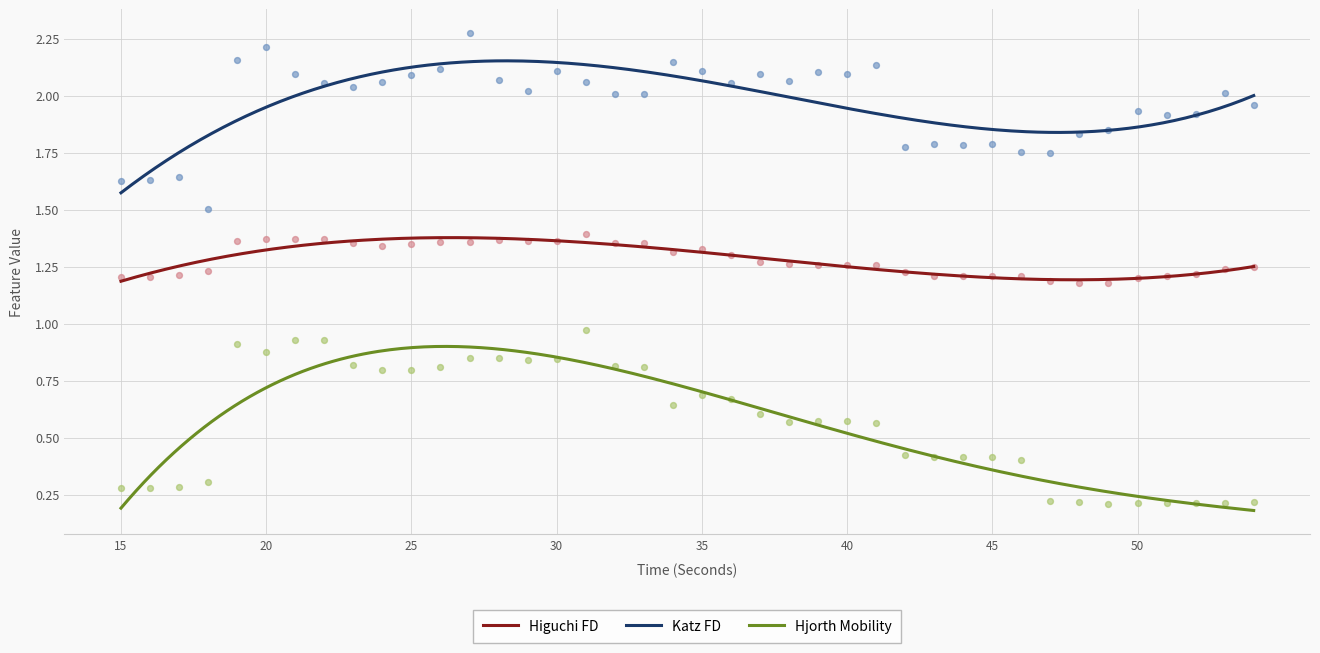

True or false: Higuchi FD and Katz FD cross at least once.

False